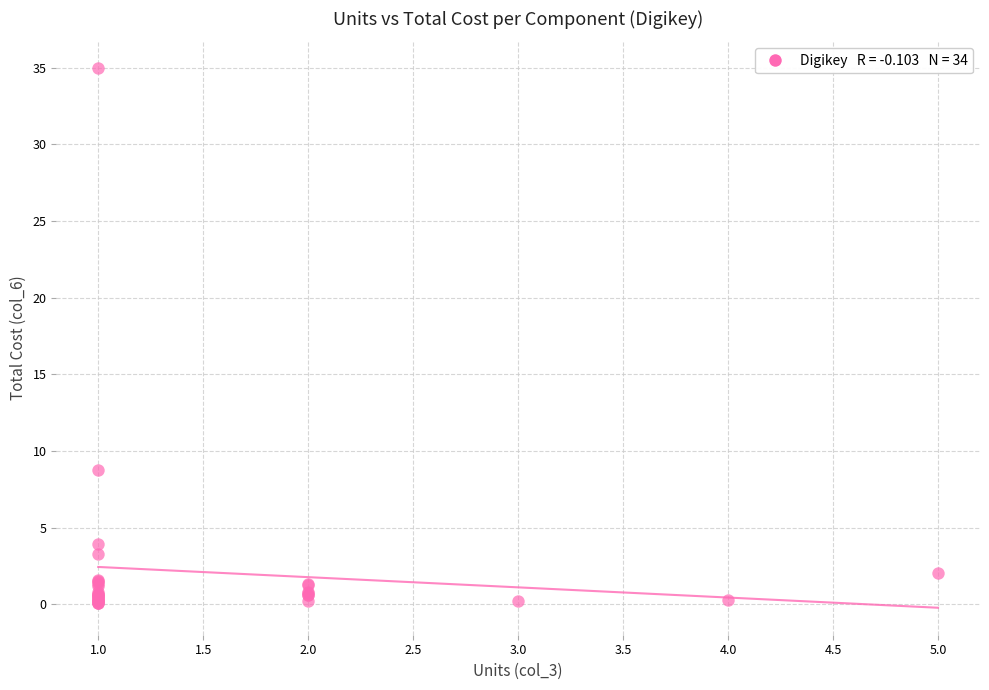

What Y value in the scatter plot is closest to 17?

8.8